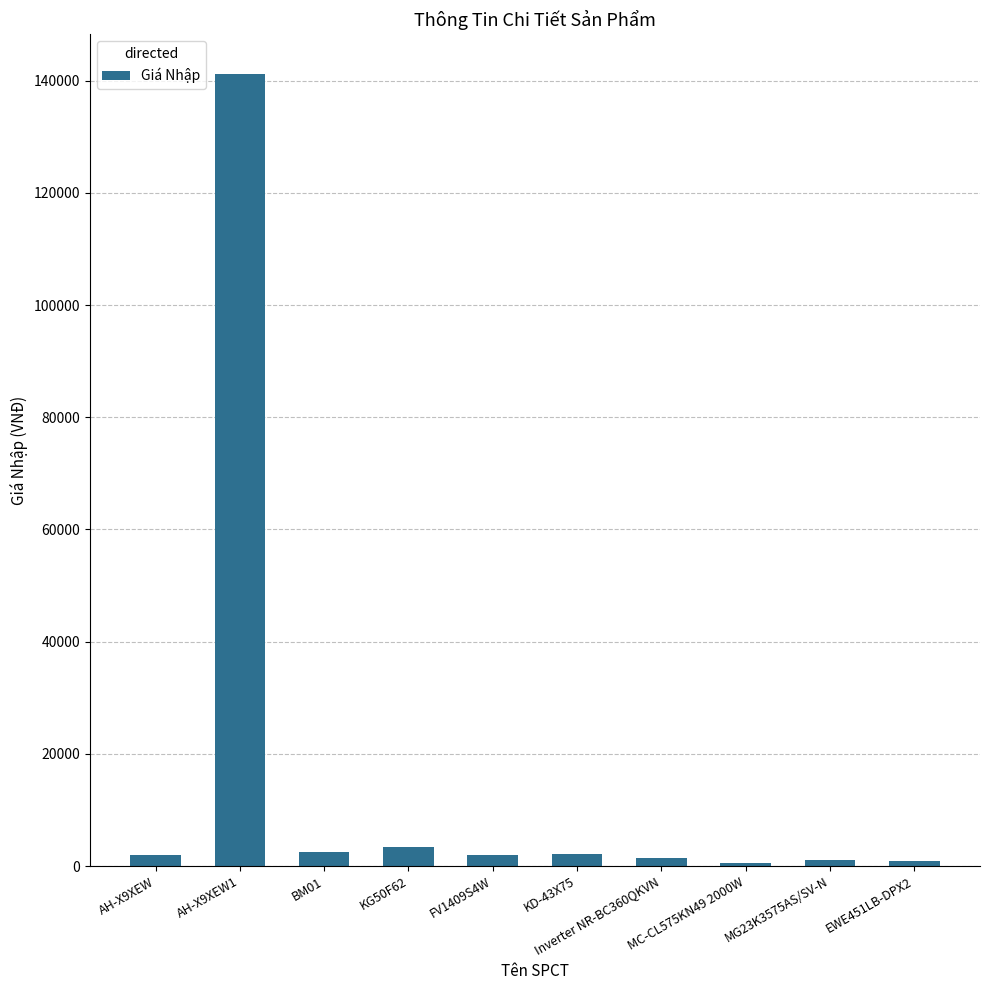

Which label corresponds to the largest value in the chart?

AH-X9XEW1